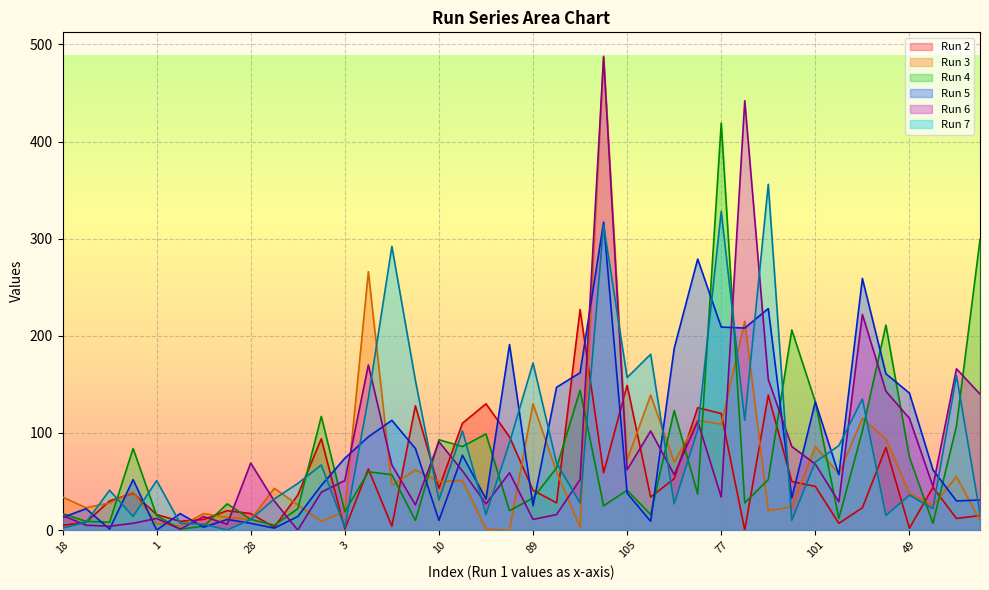

What is the greatest value displayed?

488